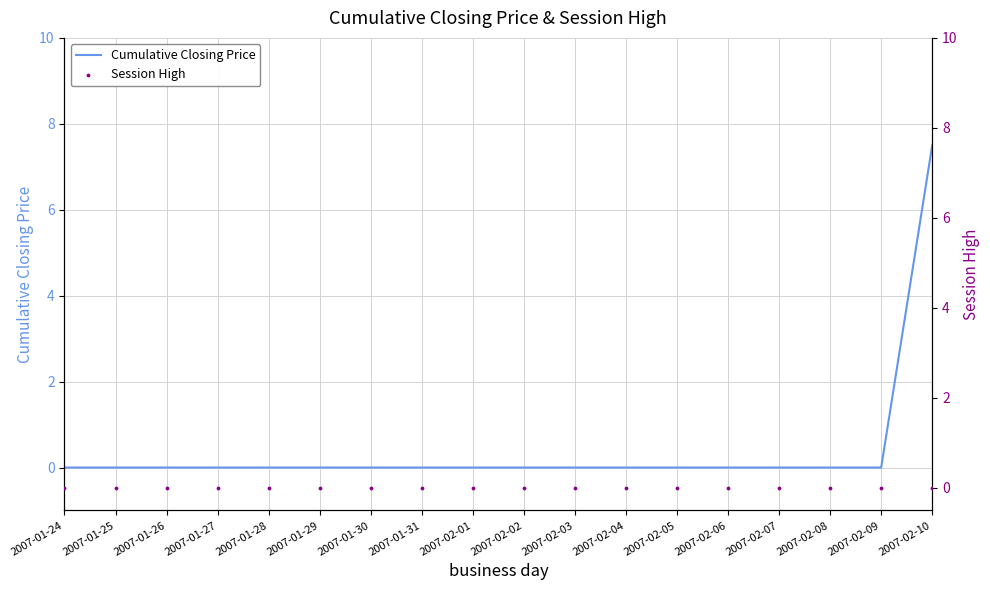

What are all the series names shown in the legend?

Cumulative Closing Price, Session High